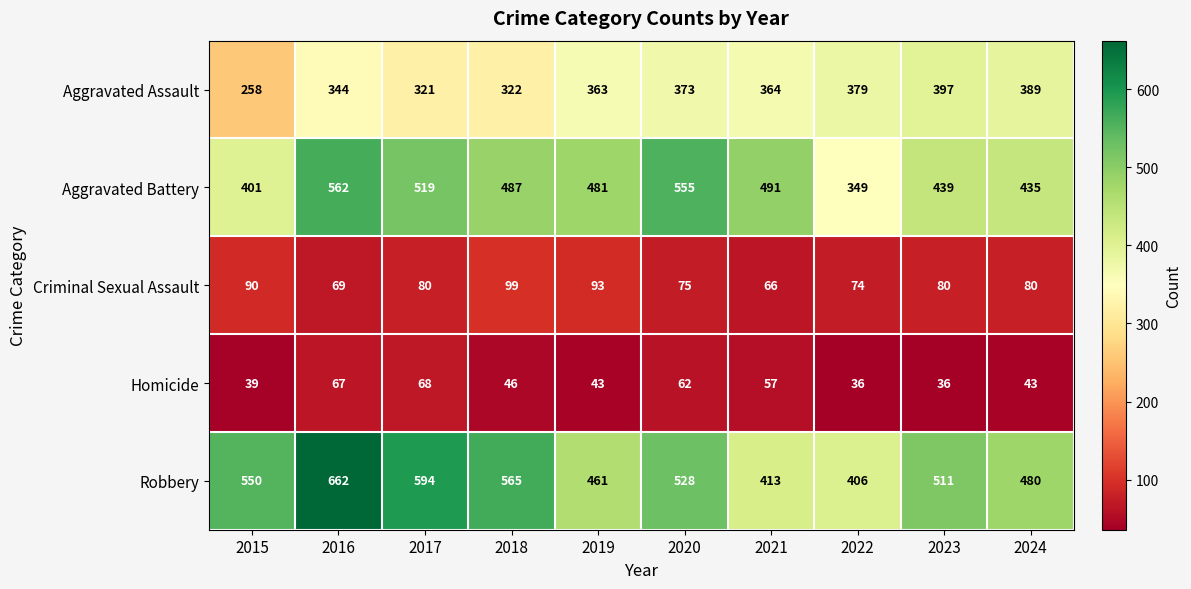

What is the difference between the Aggravated Battery values at 2019 and 2017?

38